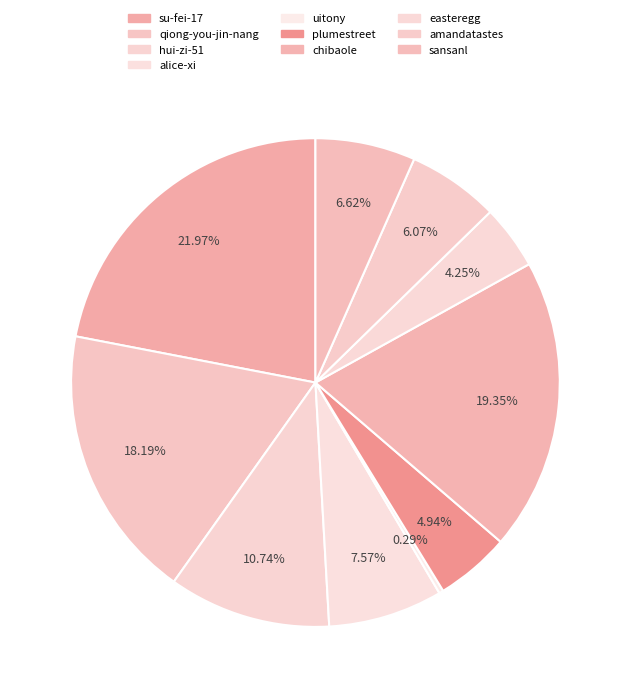

Does su-fei-17 represent more than half of the total?

No